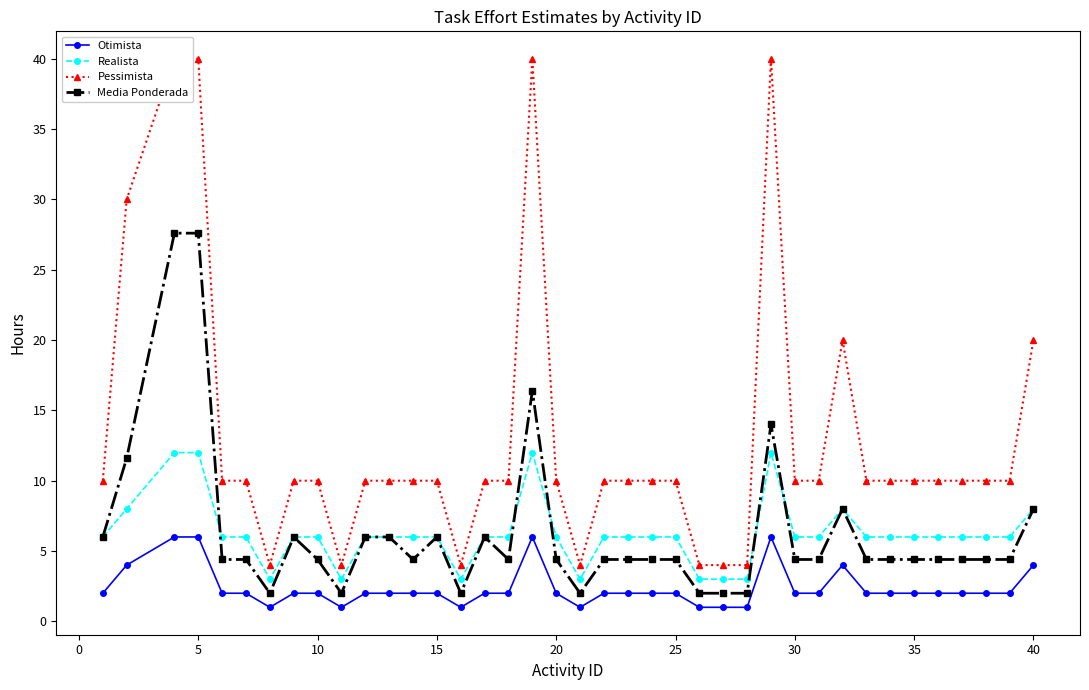

True or false: Media Ponderada and Otimista cross at least once.

False